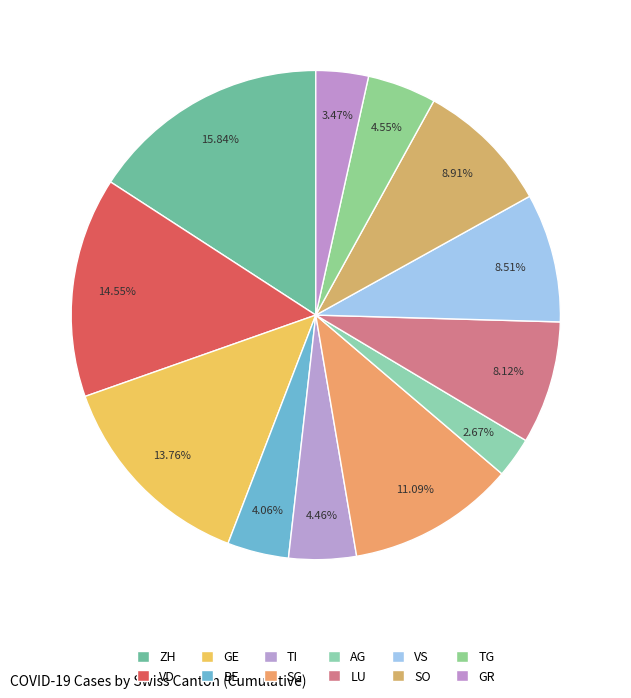

Count the number of slices in the pie.

12